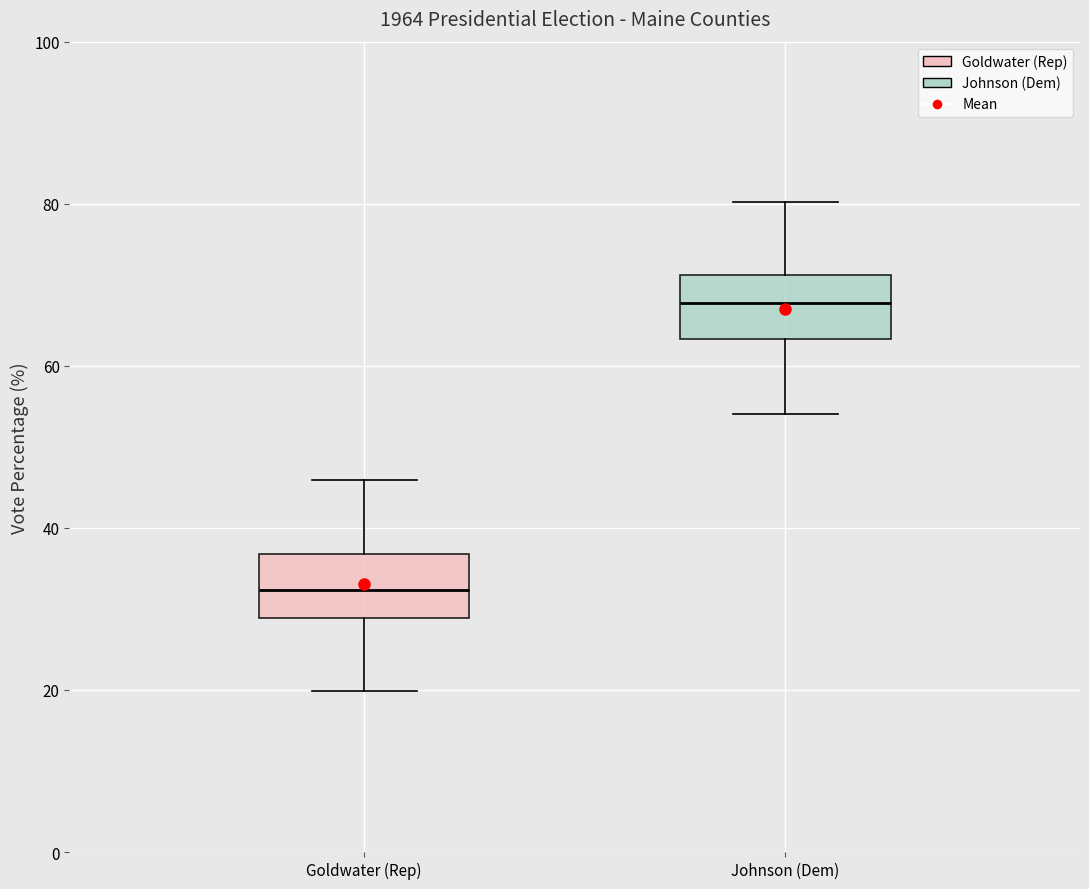

Reading left to right, read every box against the y-axis: the position of its median line, the range the box covers, and the ends of its whiskers. The values are not printed on the chart, so give them approximately, as read against the axis.

Goldwater (Rep): median 32, box 28 to 36, whiskers 20 to 46
Johnson (Dem): median 68, box 64 to 72, whiskers 54 to 80